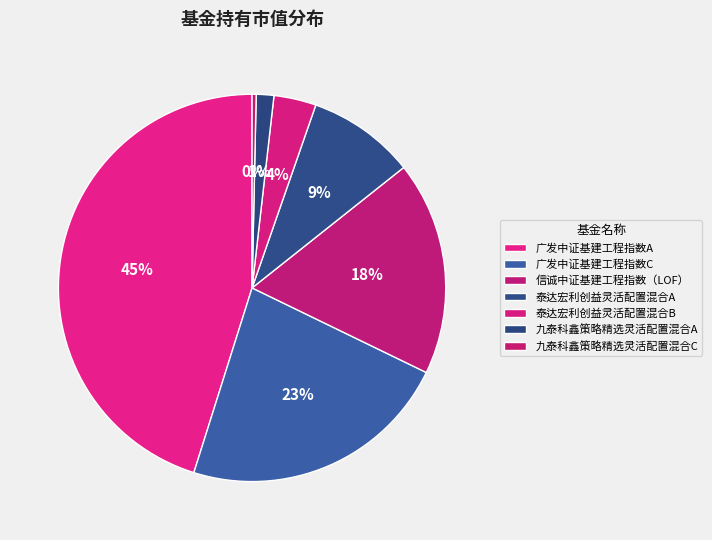

To the nearest percent, what is the difference between the largest and smallest slice percentages?

45%